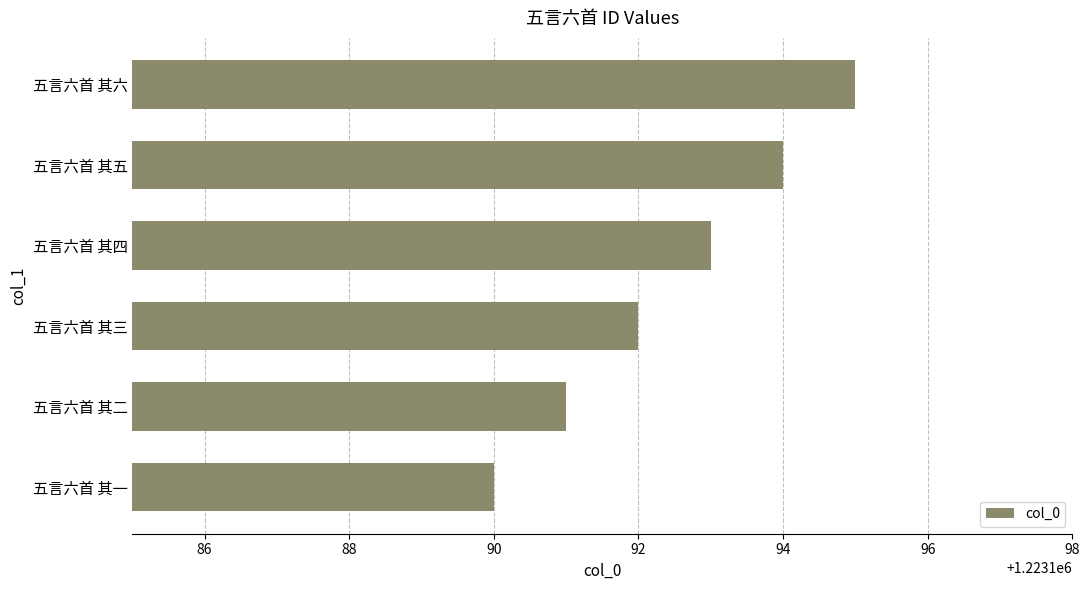

Which has a higher value, 五言六首 其三 or 五言六首 其二?

五言六首 其三